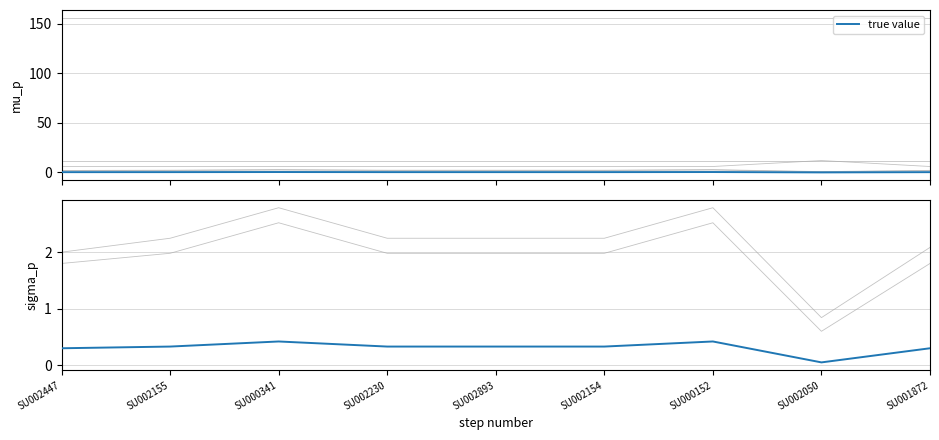

Which category has the highest value across all series?

SU000341